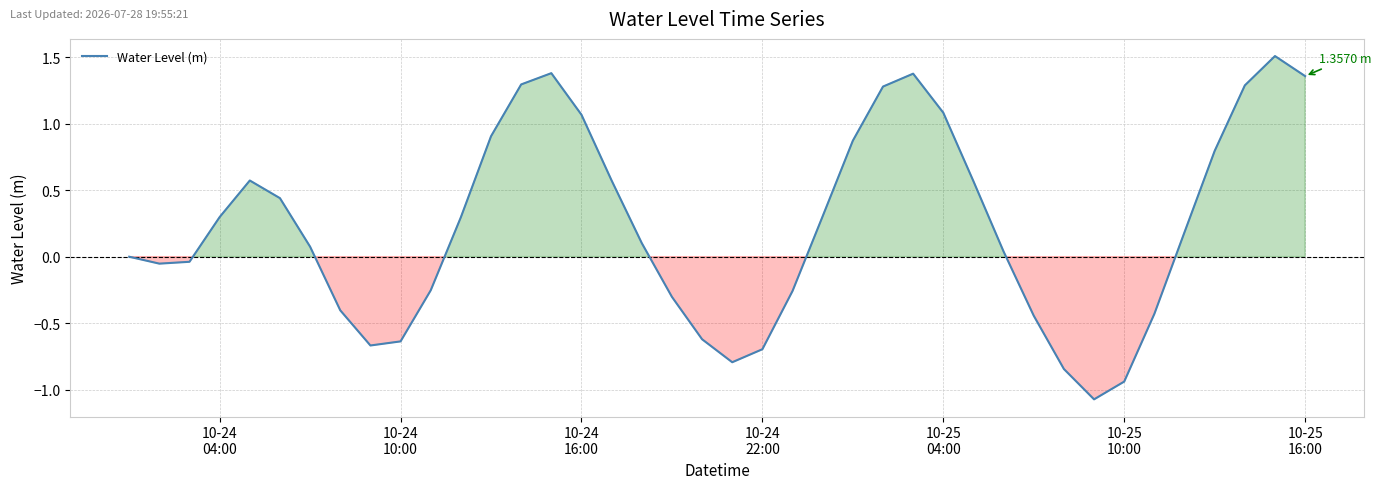

How many distinct data groups are displayed?

1